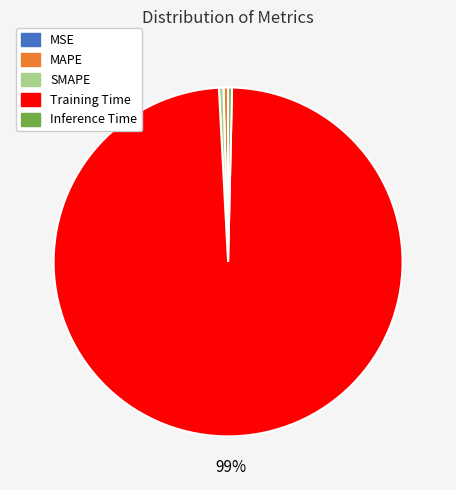

Which has a higher value, MAPE or Training Time?

Training Time